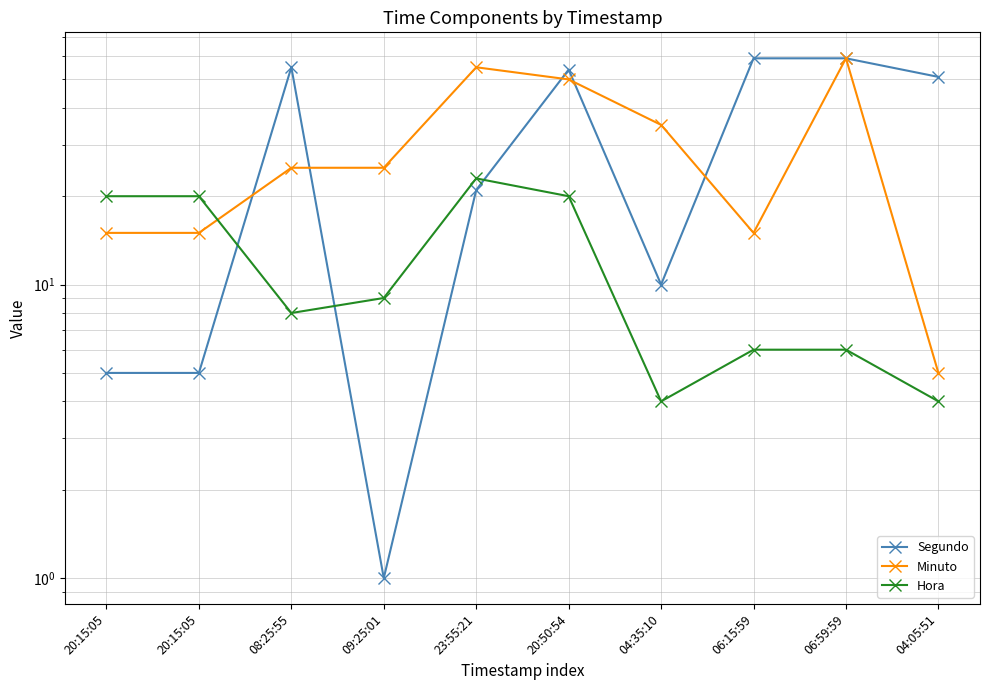

Is the value of Minuto at 20:15:05 greater than the value of Hora at 04:05:51?

Yes